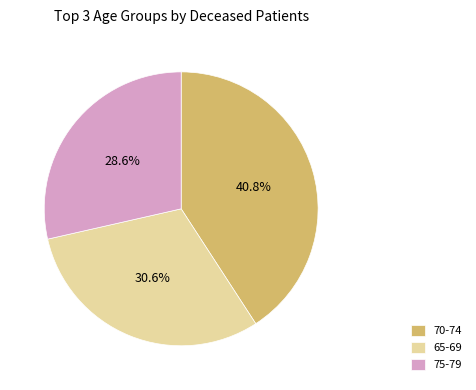

Which category has the smallest portion of the pie?

75-79